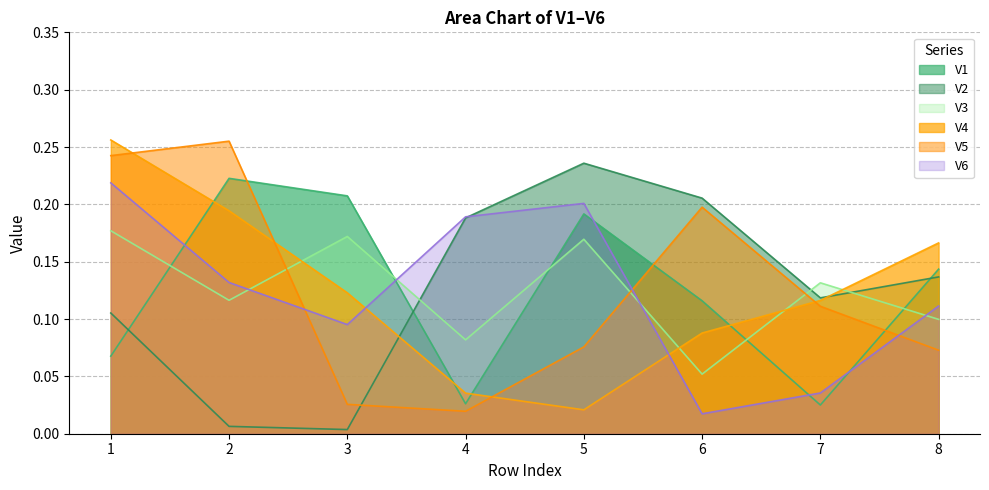

How many lines are shown in the chart?

6